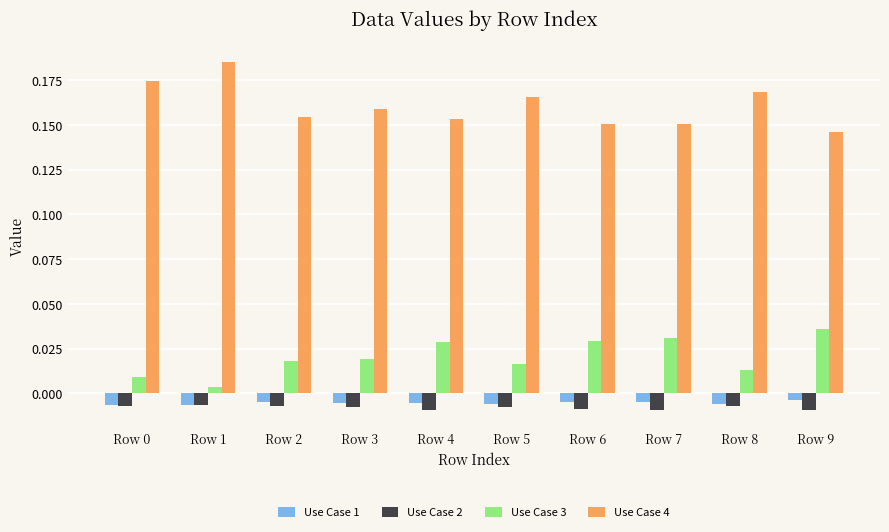

At how many categories does at least one series exceed 0?

10